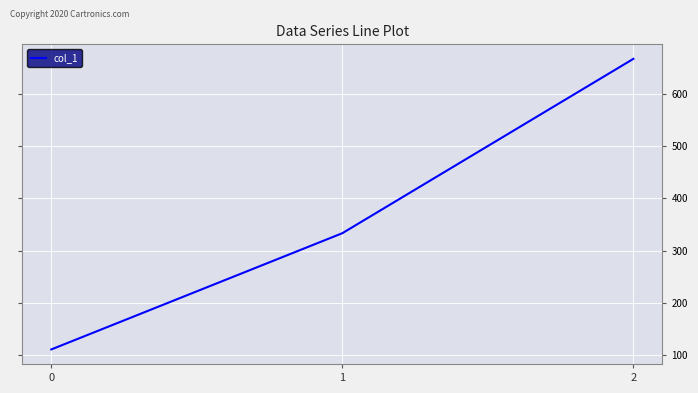

Count the number of data series in this chart.

1